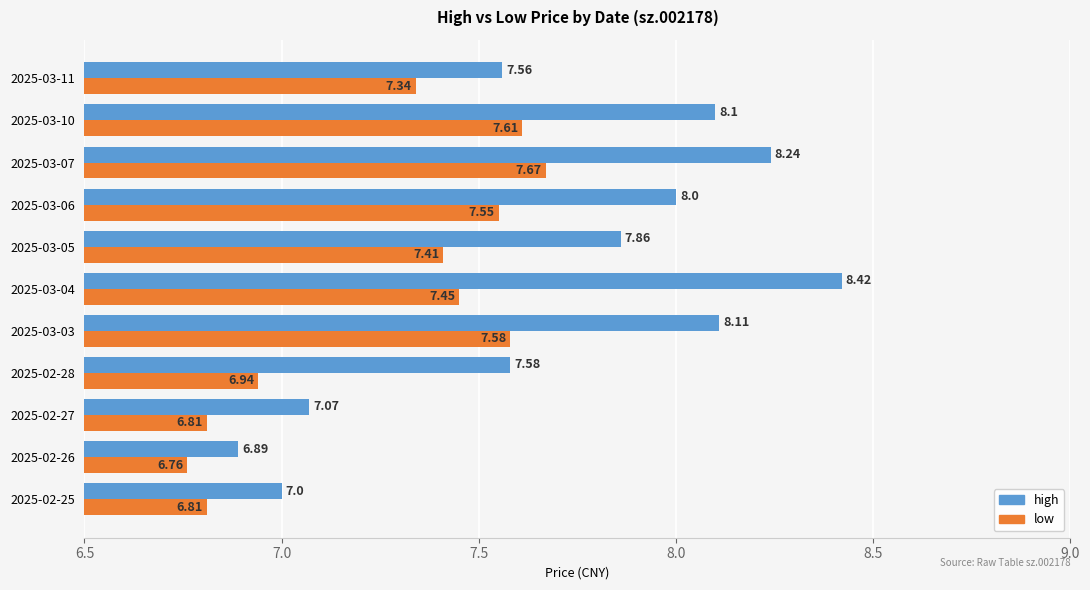

What is the maximum value for high?

8.4